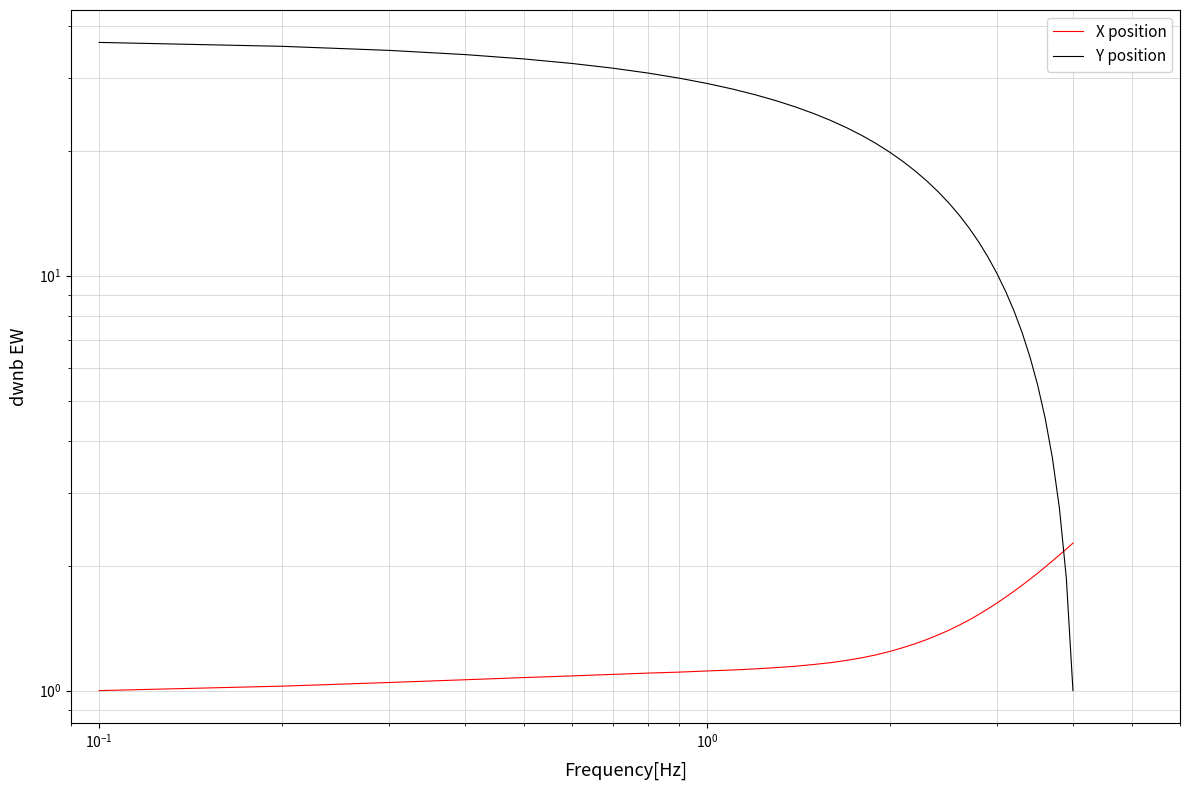

What is the sum of all X position values?

56.3